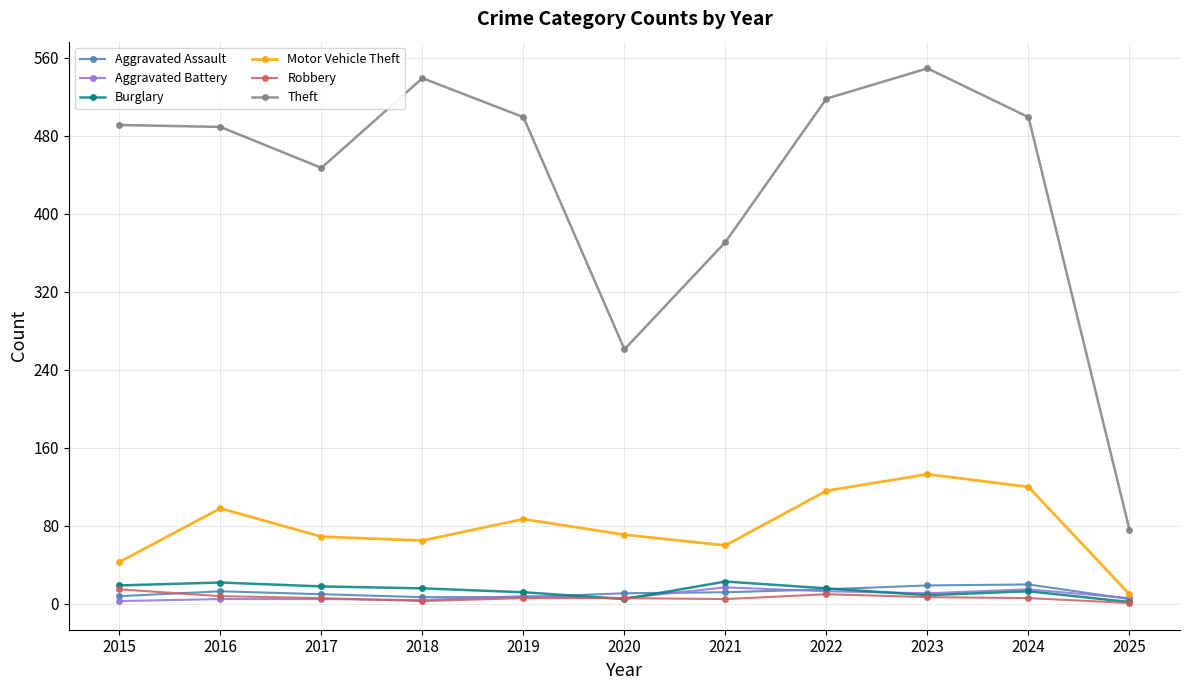

How many interior local valleys does the Motor Vehicle Theft series have?

2